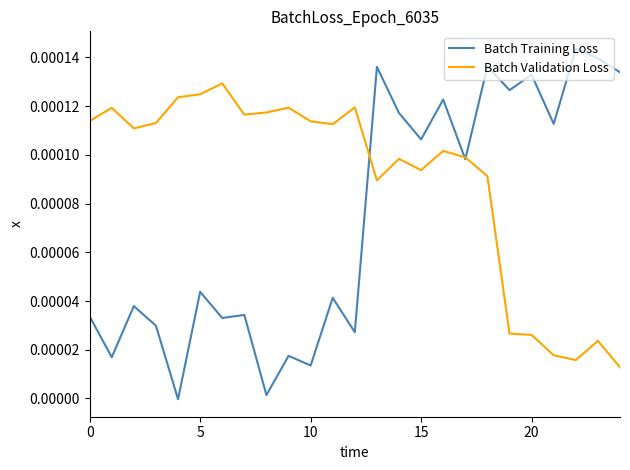

Which series has the largest total across all categories?

Batch Validation Loss